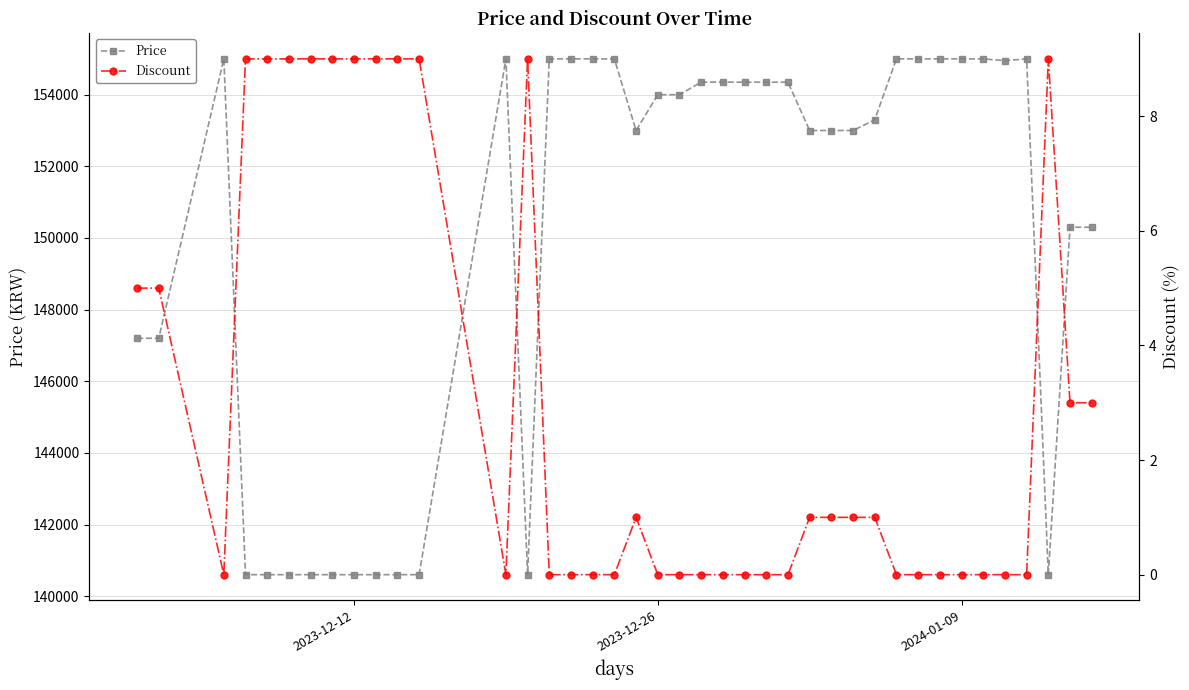

How many lines are shown in the chart?

2